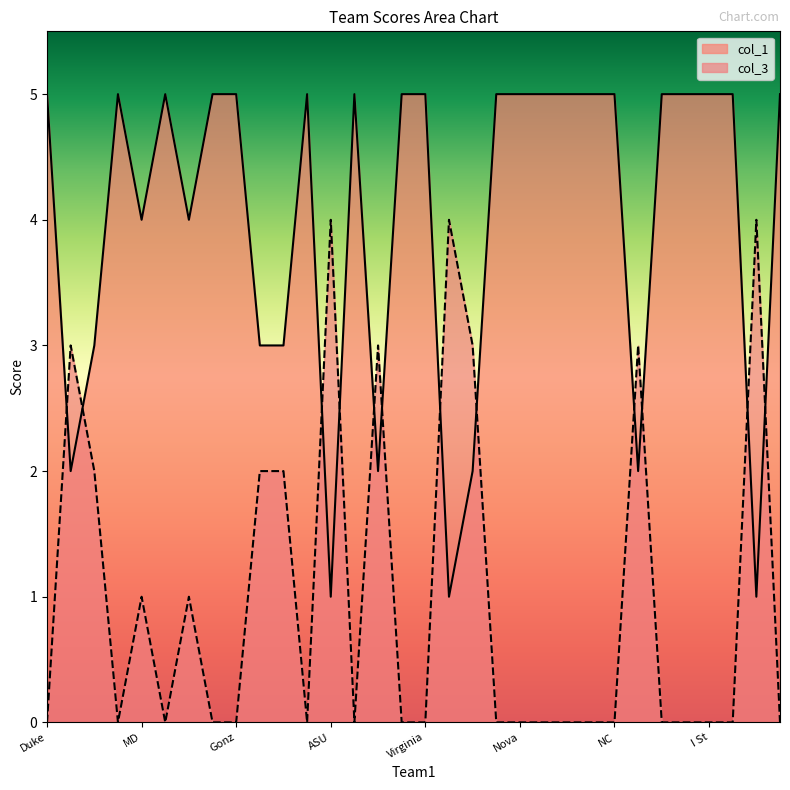

True or false: col_3 and col_1 intersect in this chart.

True